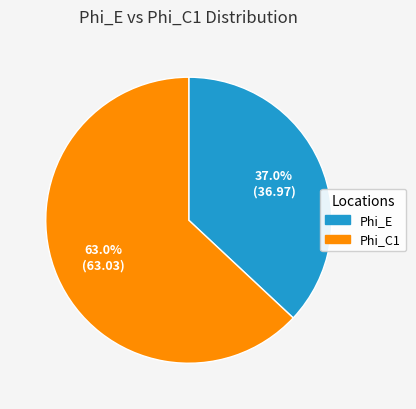

Is the sum of Phi_C1 and Phi_E greater than half?

Yes